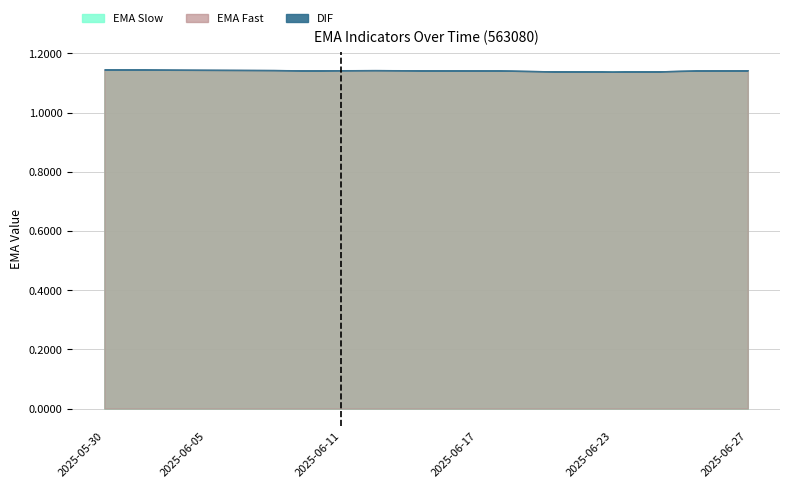

Where is EMA Fast nearest to the value 1?

2025-06-23